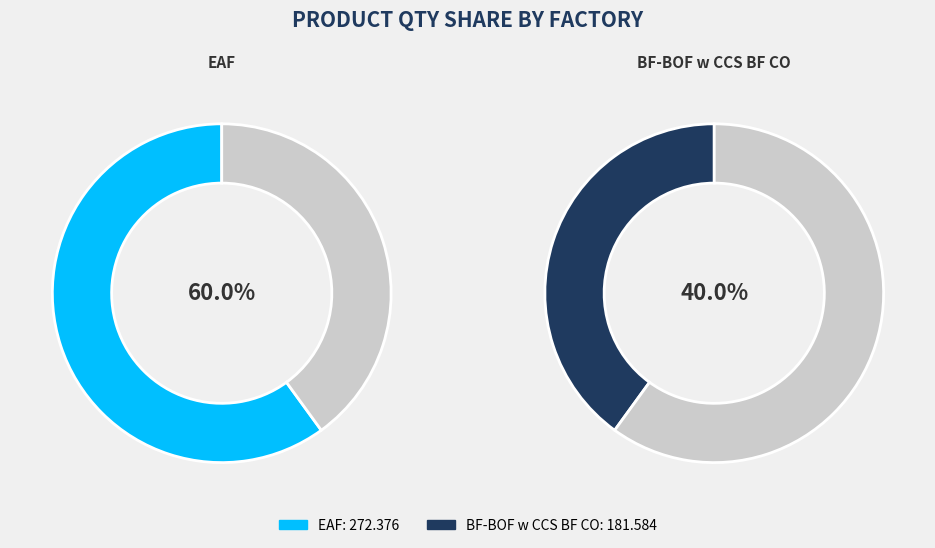

How many slices are in this pie chart?

2